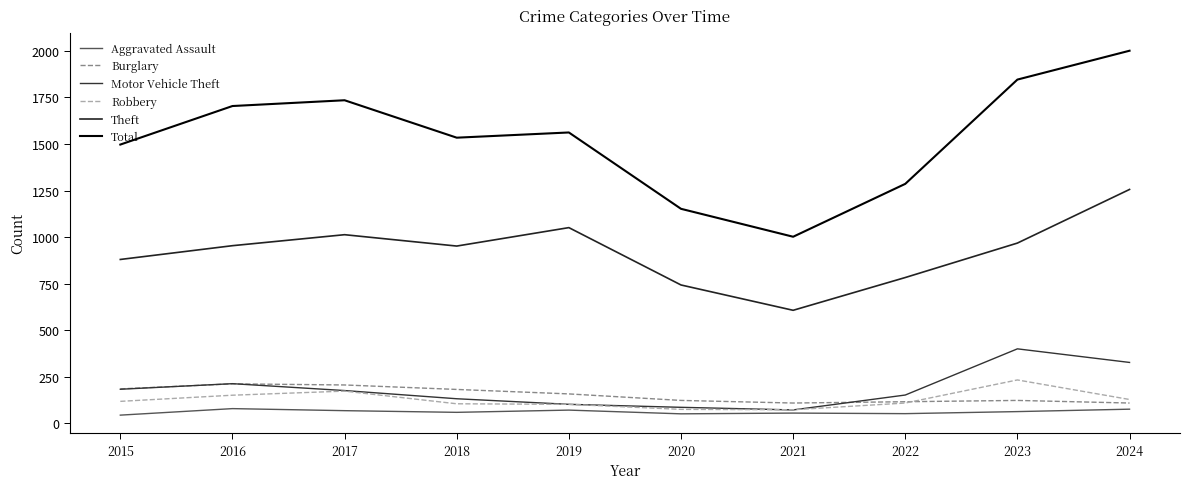

Is the value of Aggravated Assault at 2022 greater than the value of Total at 2024?

No